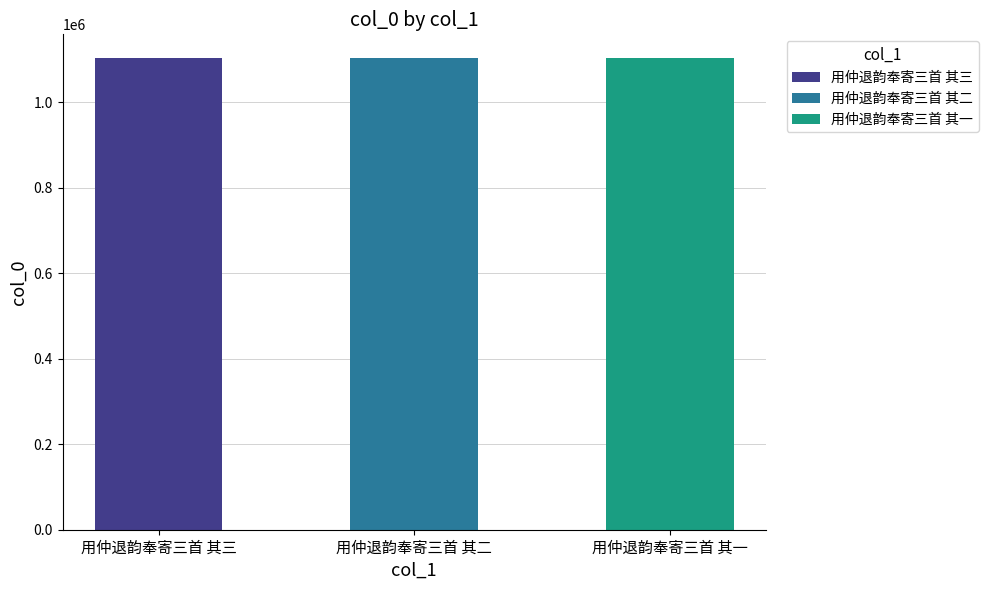

What is the maximum value shown in the chart?

1103762